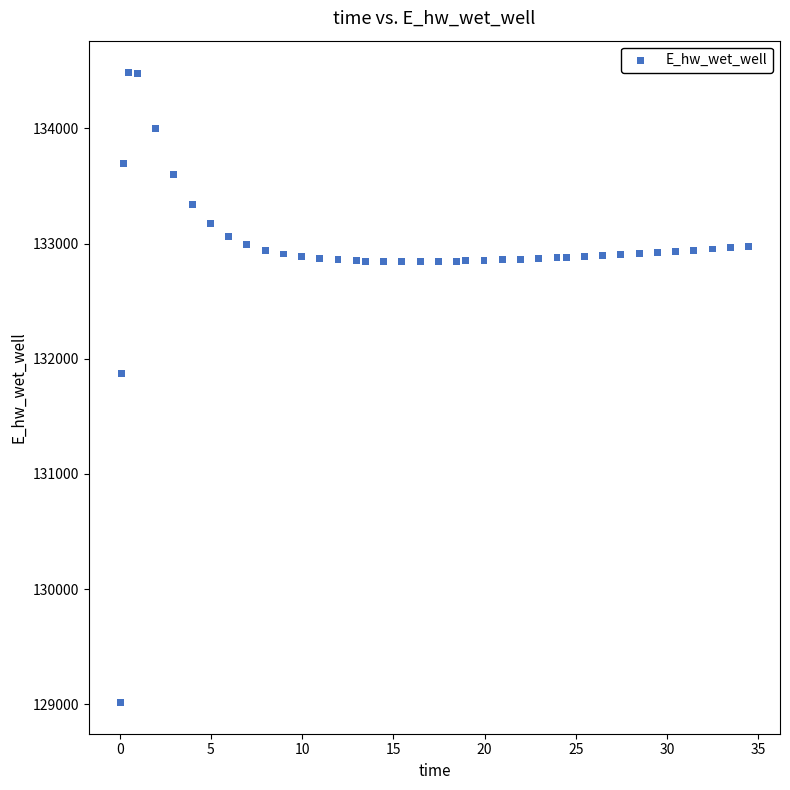

What is the range of Y values (max minus min)?

5470.4